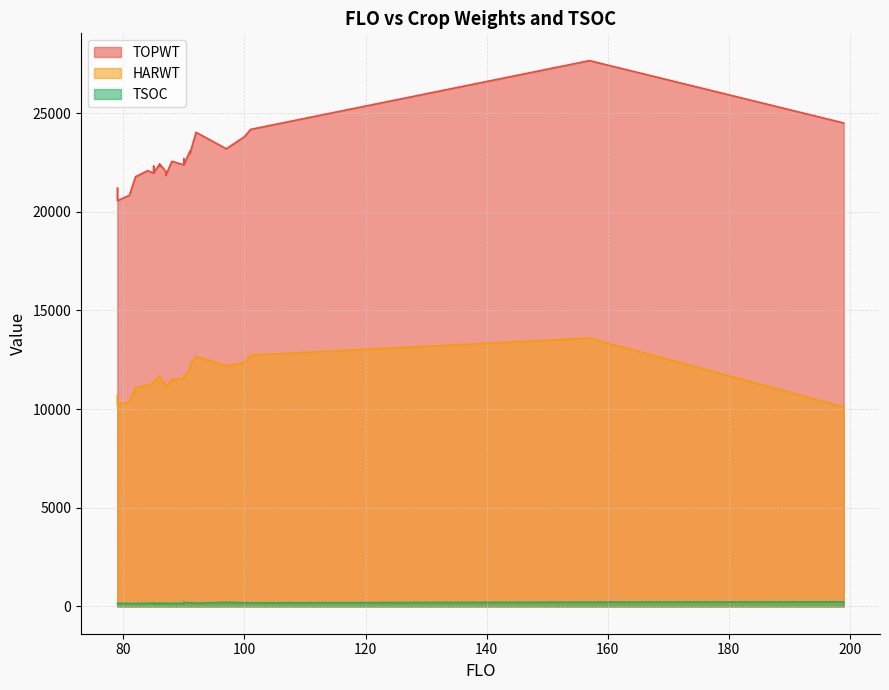

What is the value of the TOPWT point at the 23rd from the left?

23806